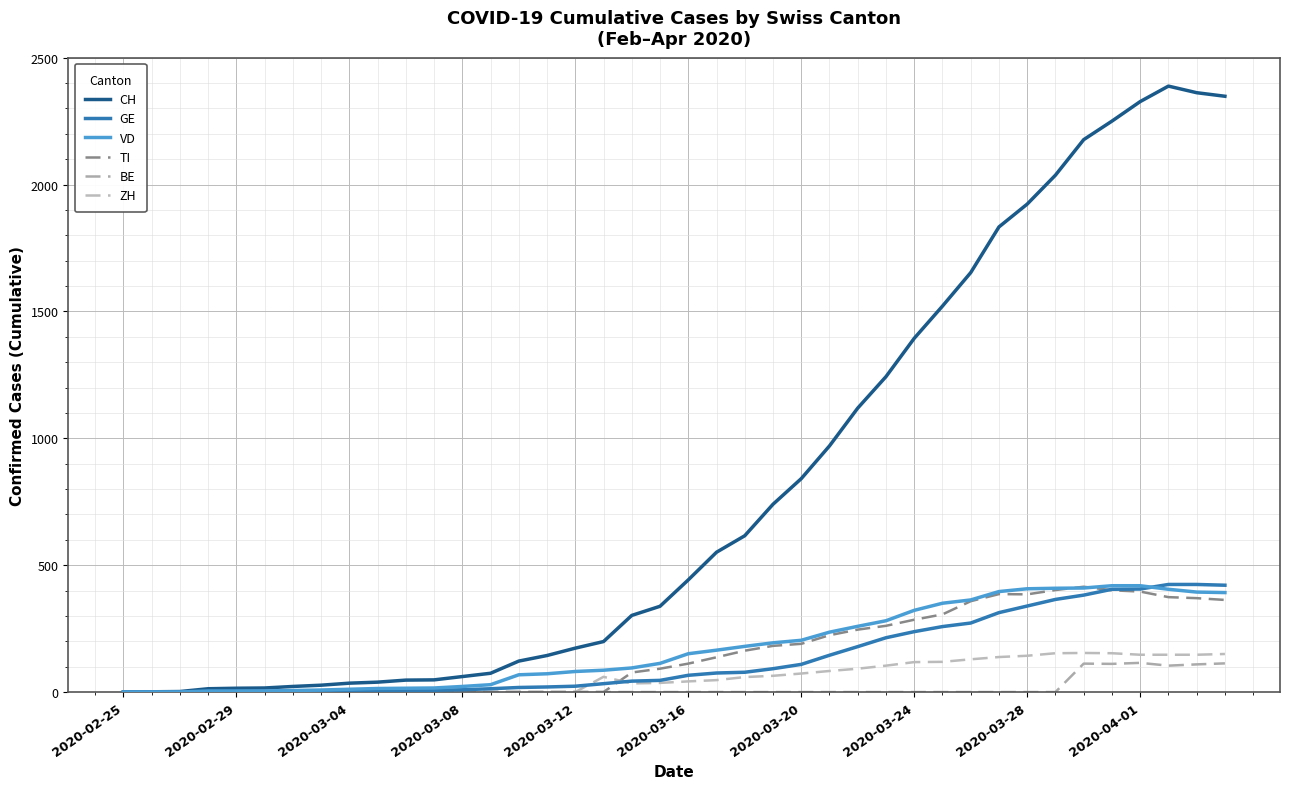

How many categories are shown in the chart?

40